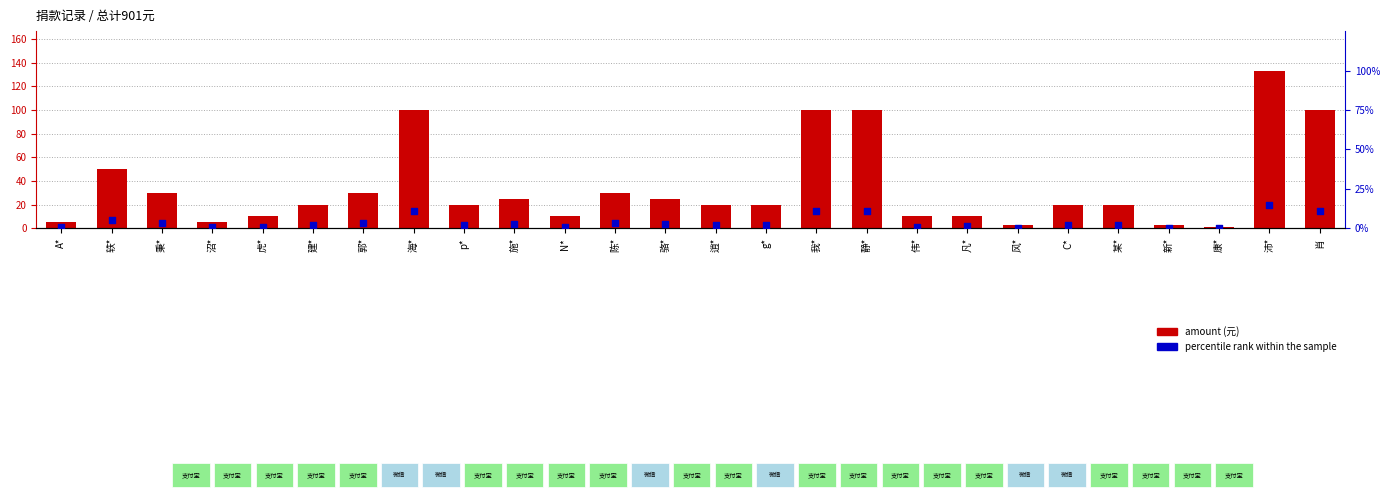

Which series has the largest total across all categories?

amount